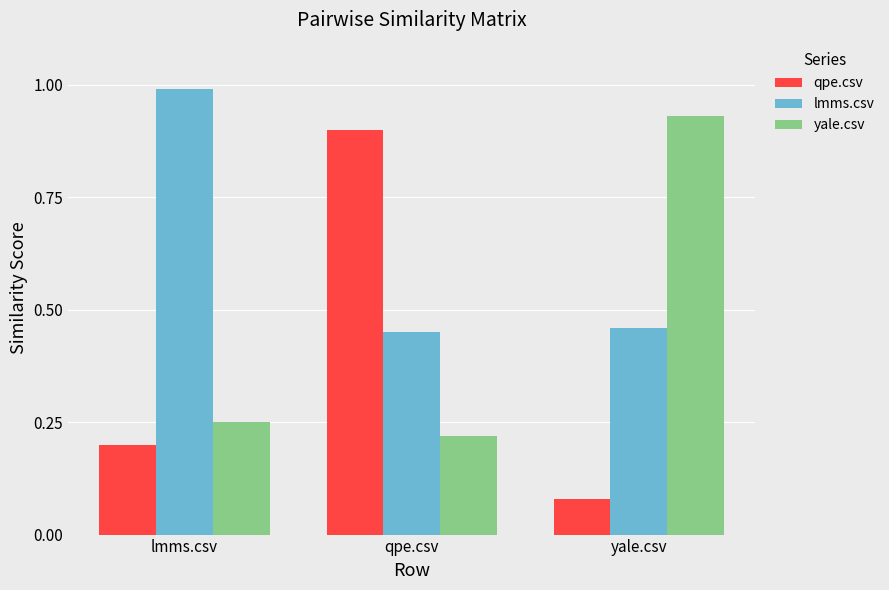

Which series has the largest range (max minus min)?

qpe.csv